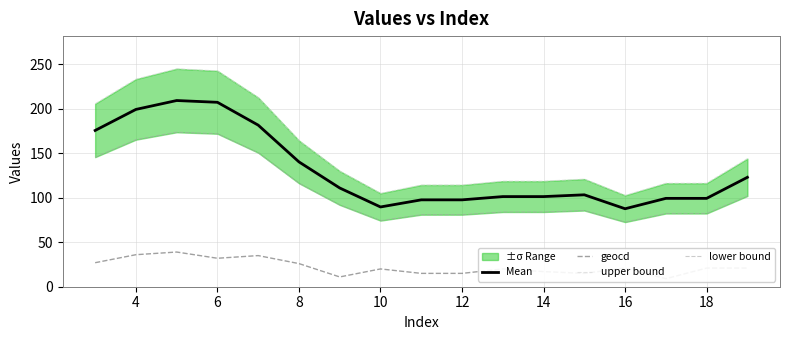

True or false: upper bound and lower bound intersect in this chart.

False